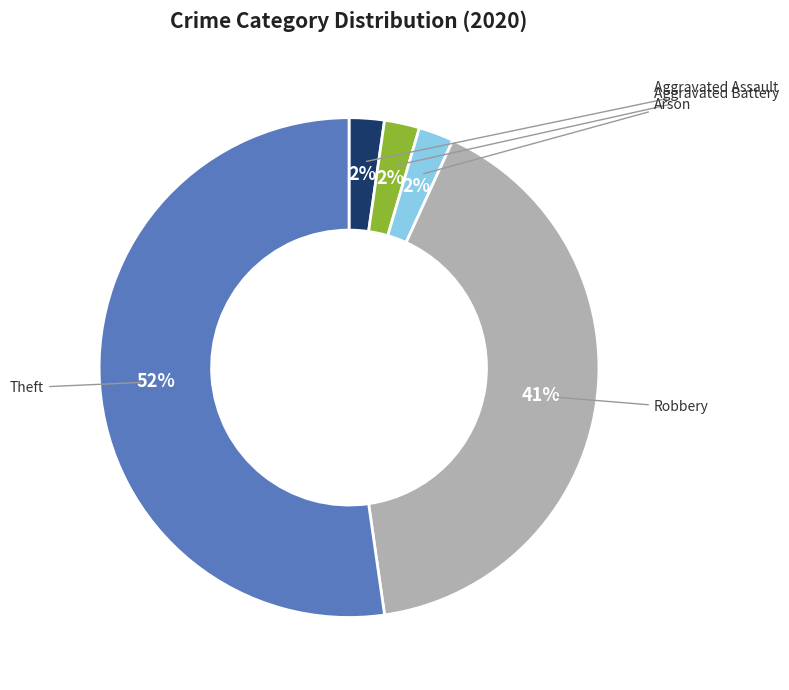

Is there any slice that represents more than half of the pie?

Yes